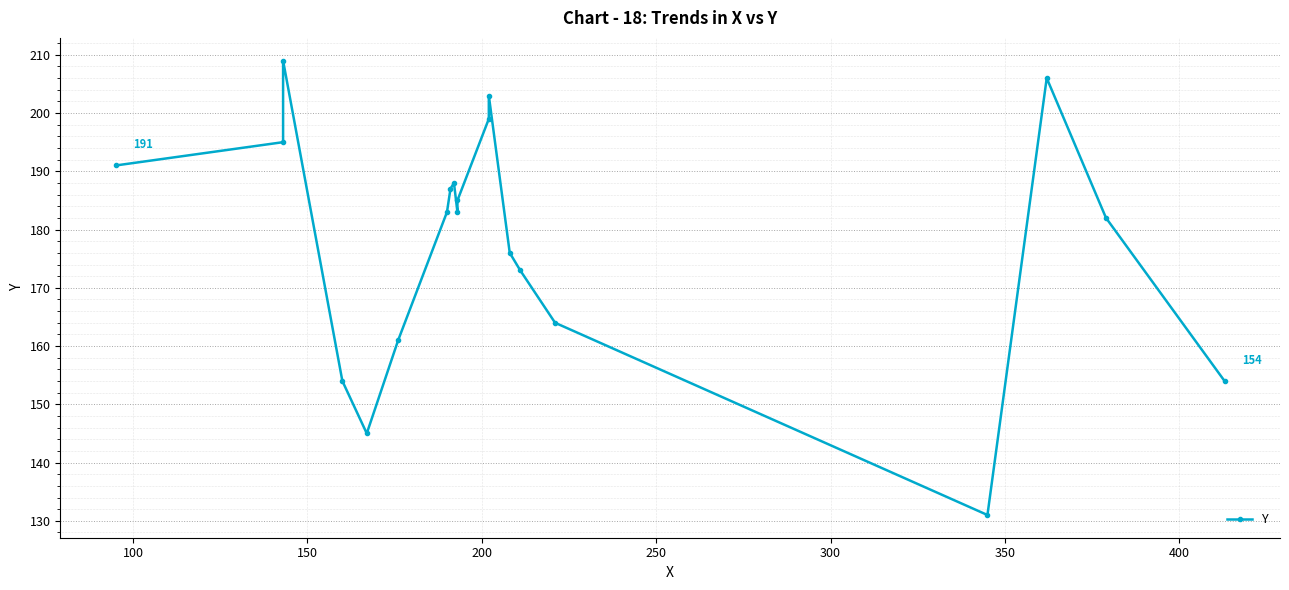

Which has a higher value, 100 or 150?

150